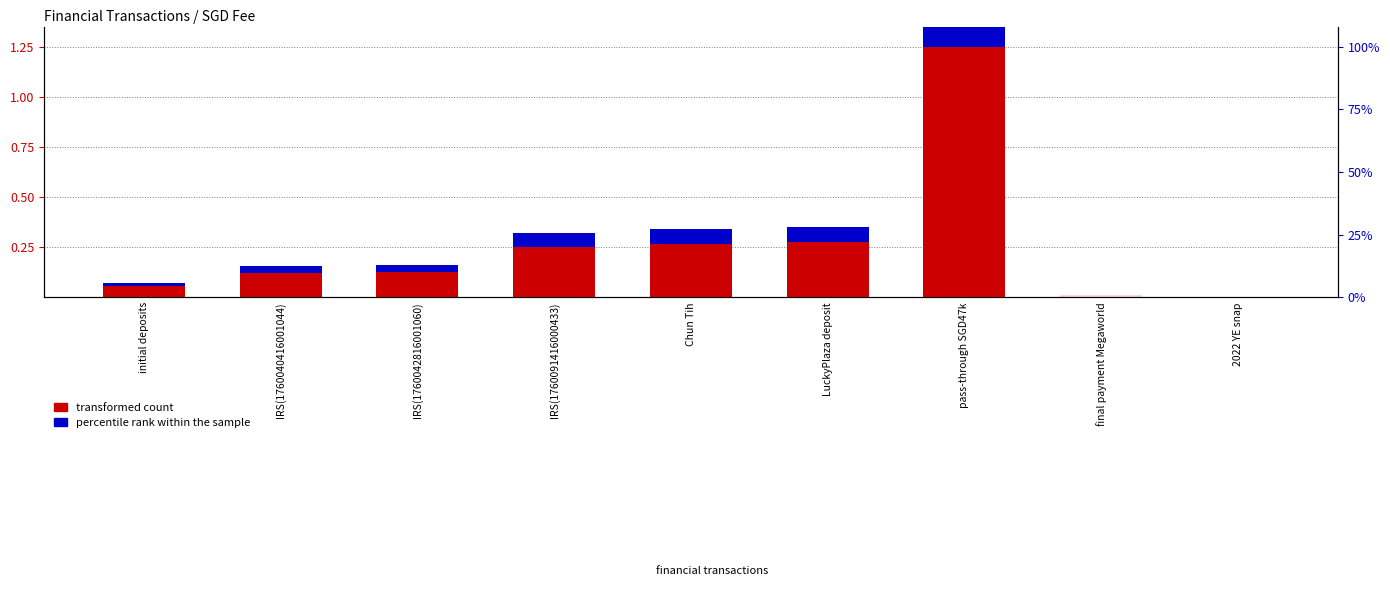

Which series has the largest total across all categories?

transformed count